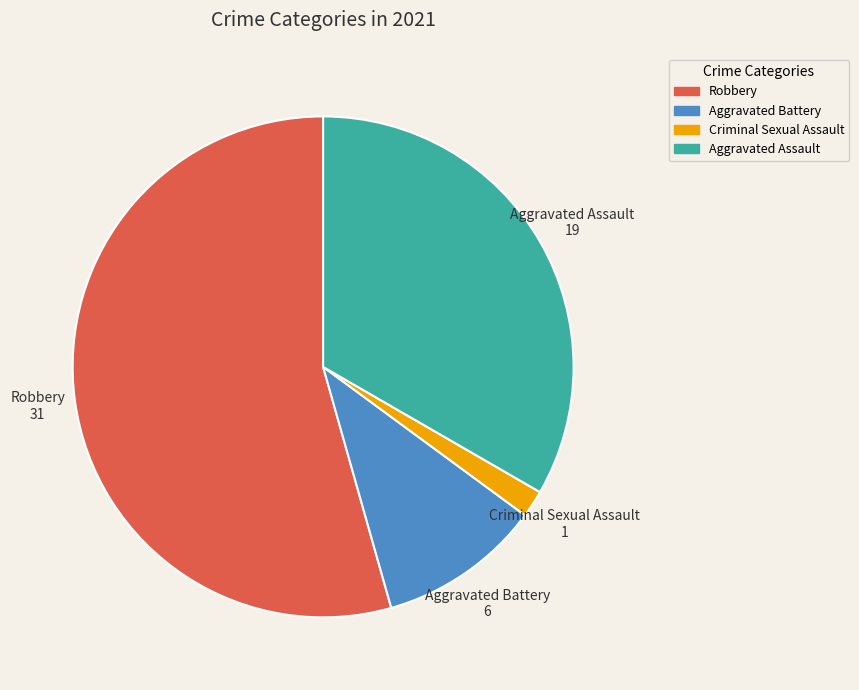

The Criminal Sexual Assault slice represents 2% of the pie. True or false?

True